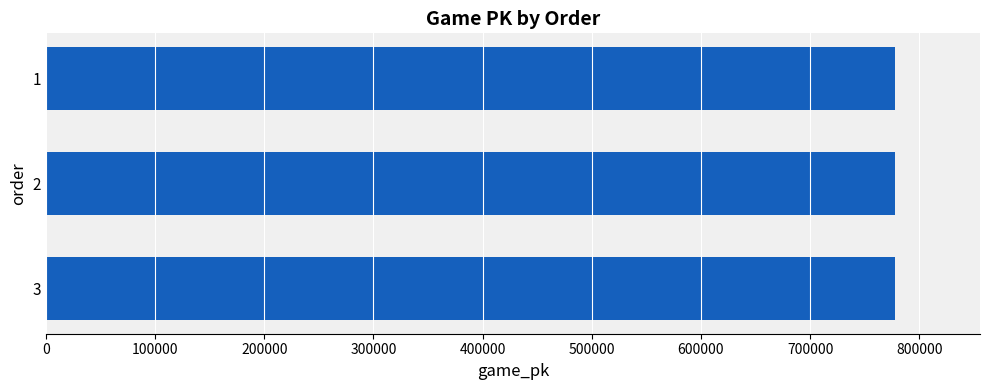

The value at 2 is 169413. True or false?

False